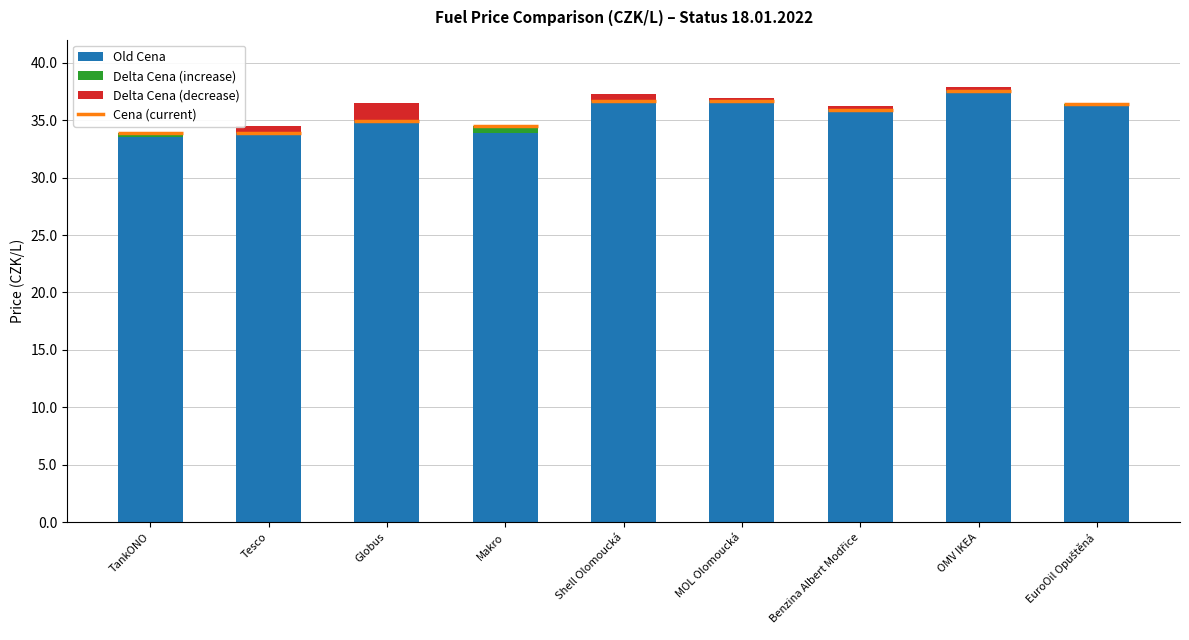

How many distinct data groups are displayed?

3